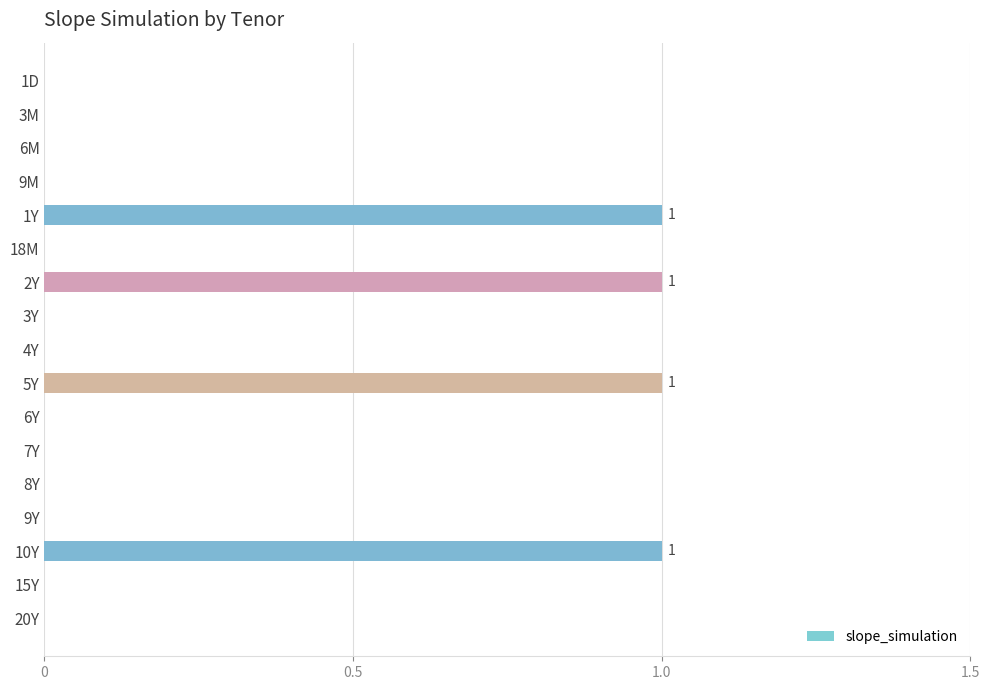

What is the maximum value shown in the chart?

1